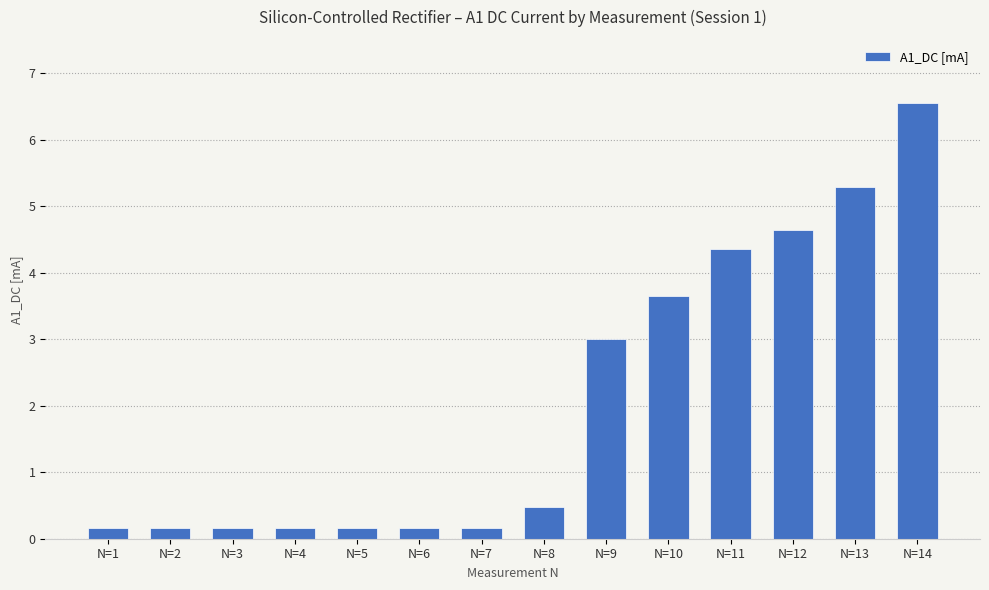

What is the difference between the values at N=14 and N=8?

6.1